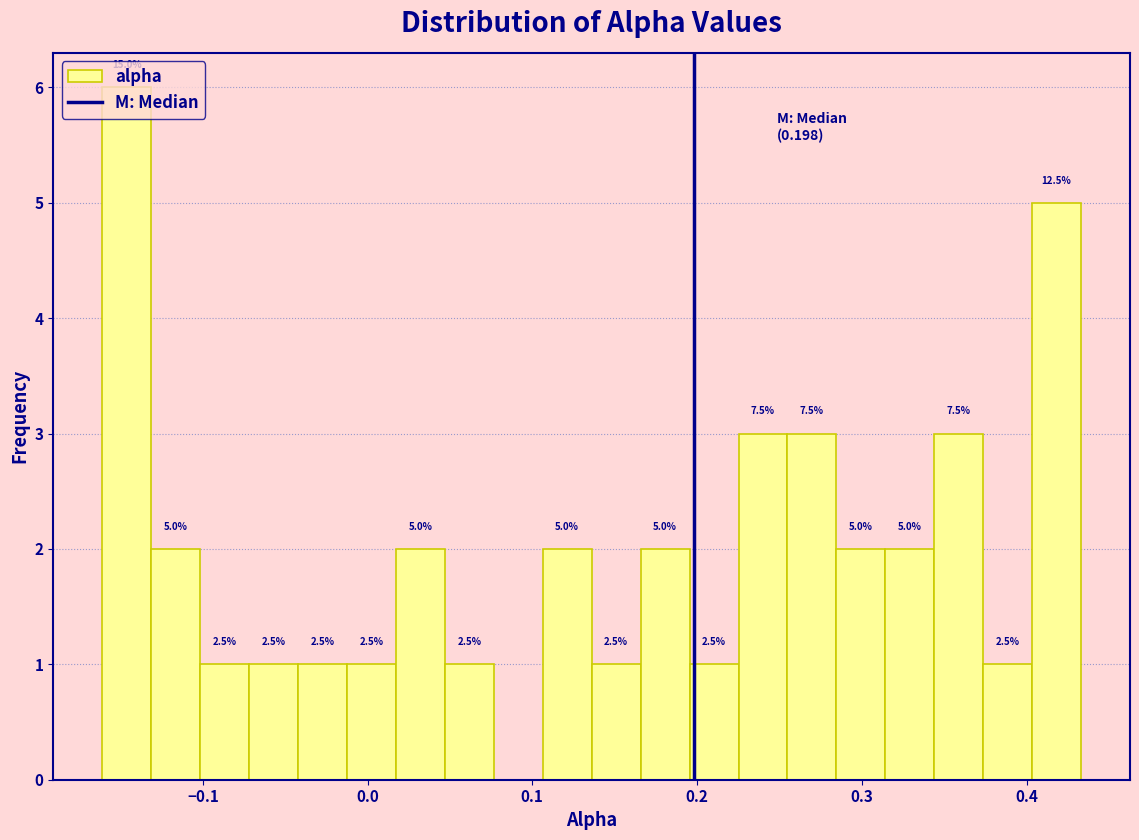

Read against the x-axis, roughly where is the centre of the tallest bar?

-0.15